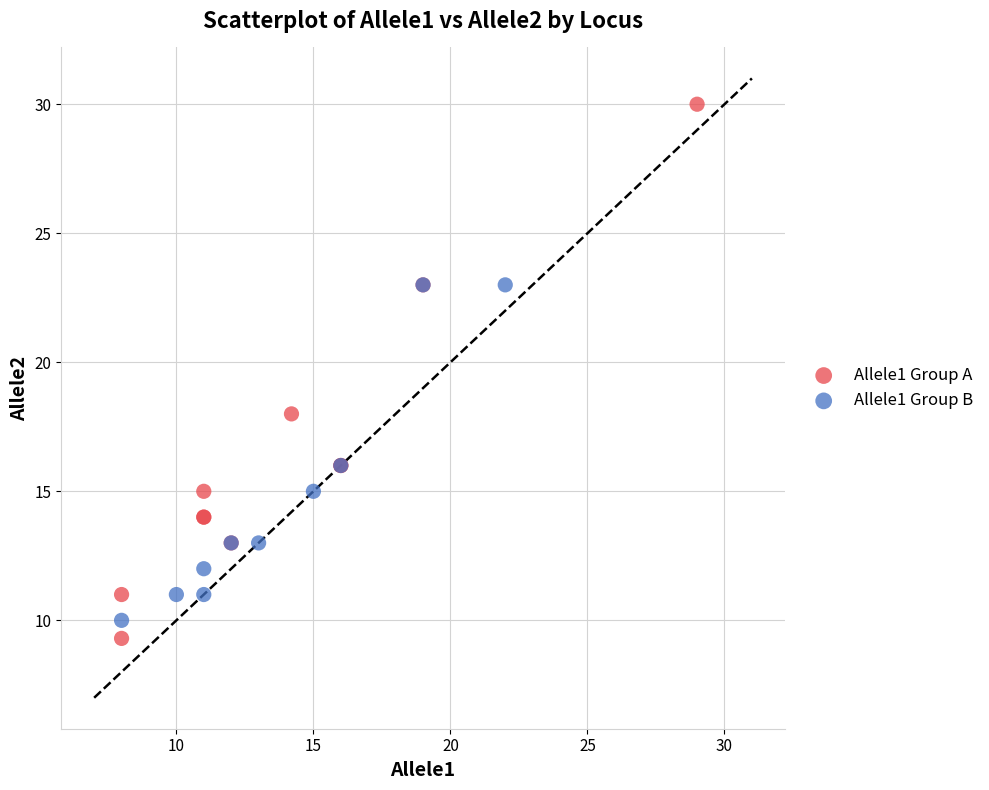

Which series reaches the maximum Y coordinate?

Allele1 Group A